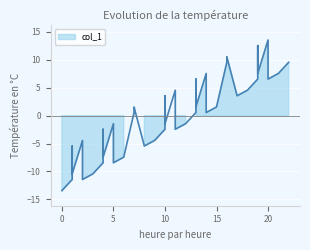

How many interior local peaks (higher than both neighbors) does the data have?

12